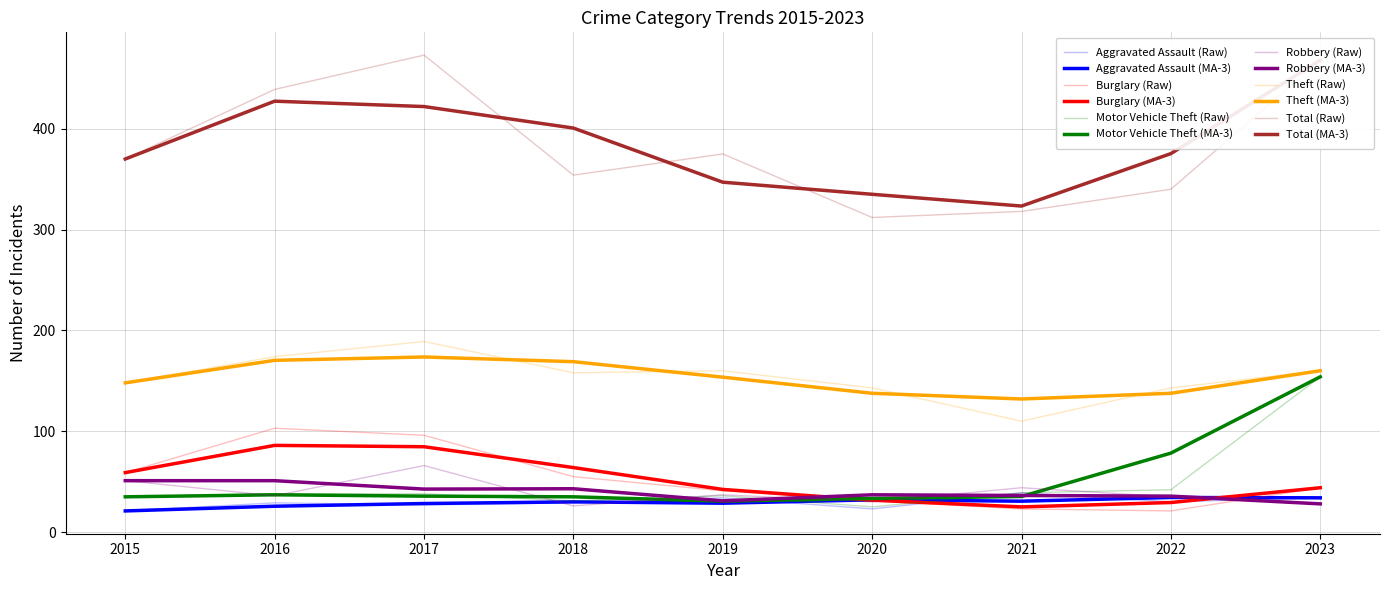

What is the value of the Aggravated Assault point at the 1st from the left?

21